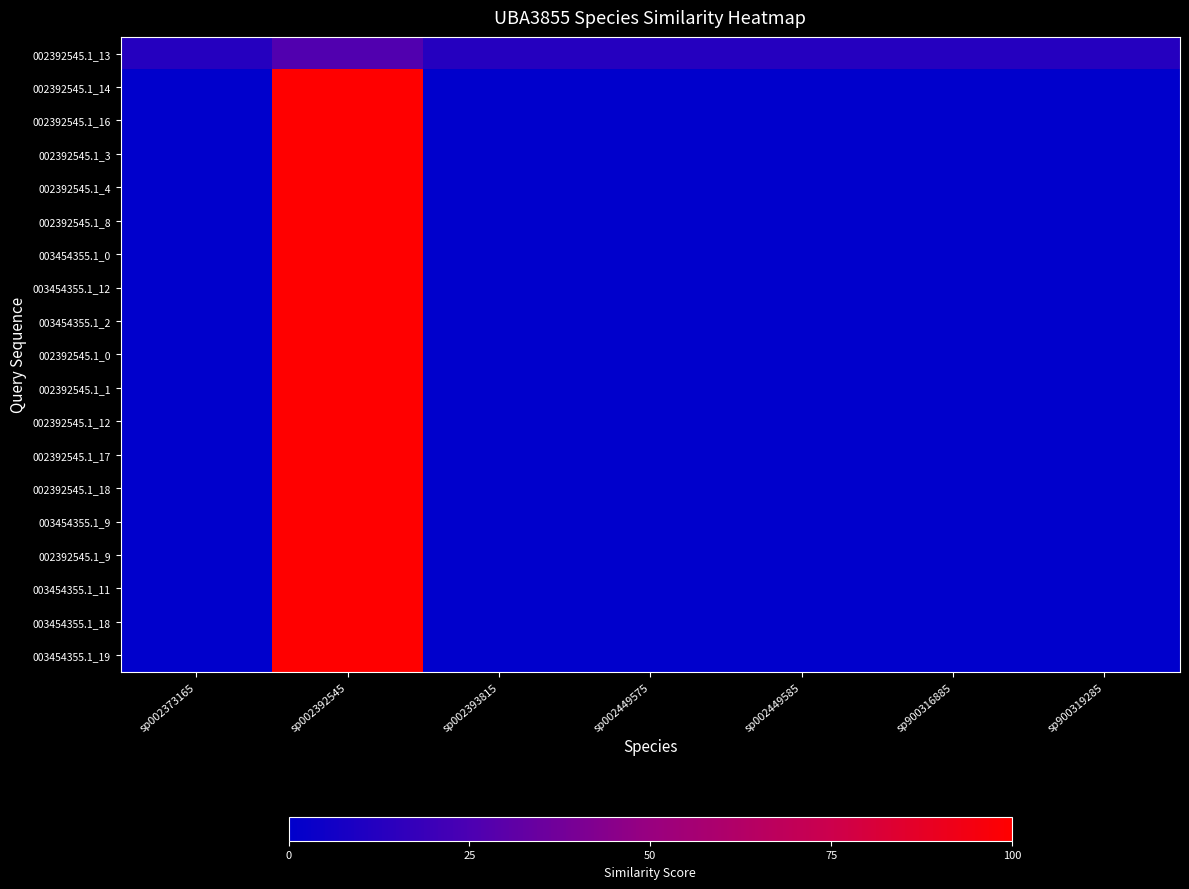

Rank the series at sp002392545 from lowest to highest value.

002392545.1_13, 002392545.1_14, 002392545.1_16, 002392545.1_3, 002392545.1_4, 002392545.1_8, 003454355.1_0, 003454355.1_12, 003454355.1_2, 002392545.1_0, 002392545.1_1, 002392545.1_12, 002392545.1_17, 002392545.1_18, 003454355.1_9, 002392545.1_9, 003454355.1_11, 003454355.1_18, 003454355.1_19